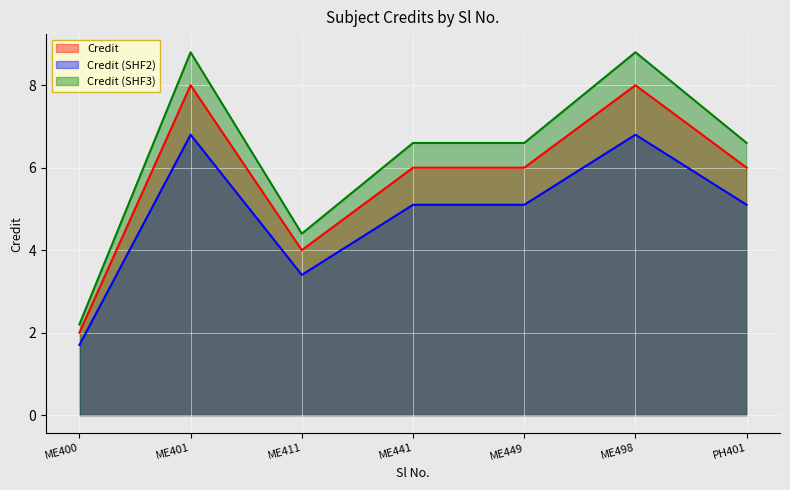

Reading left to right, list all the values displayed in this chart.

Credit: ME400=2.0	ME401=8.0	ME411=4.0	ME441=6.0	ME449=6.0	ME498=8.0	PH401=6.0
Credit (SHF2): ME400=1.7	ME401=6.8	ME411=3.4	ME441=5.1	ME449=5.1	ME498=6.8	PH401=5.1
Credit (SHF3): ME400=2.2	ME401=8.8	ME411=4.4	ME441=6.6	ME449=6.6	ME498=8.8	PH401=6.6